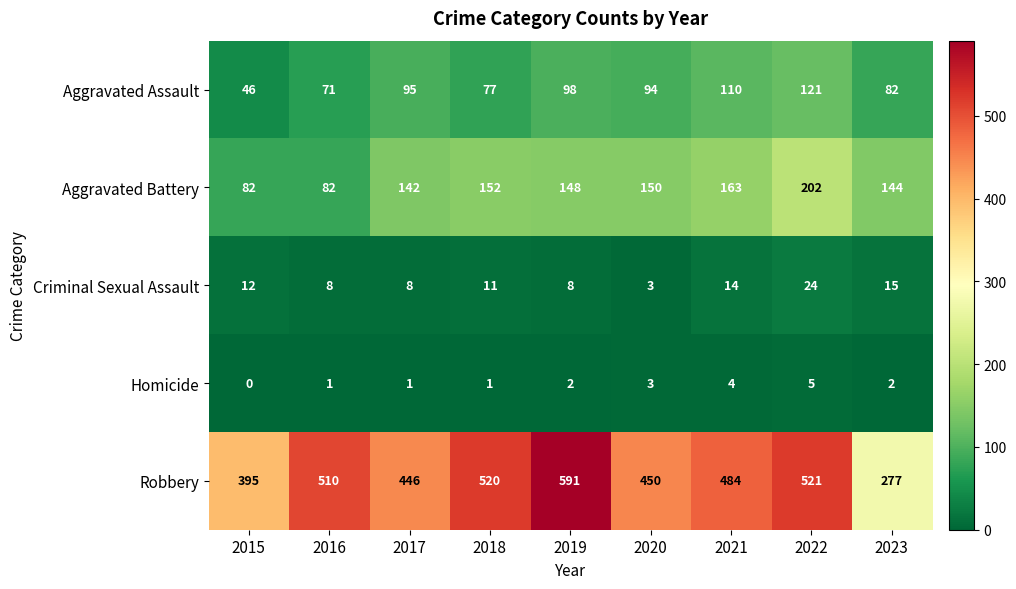

How many series are shown in this chart?

5